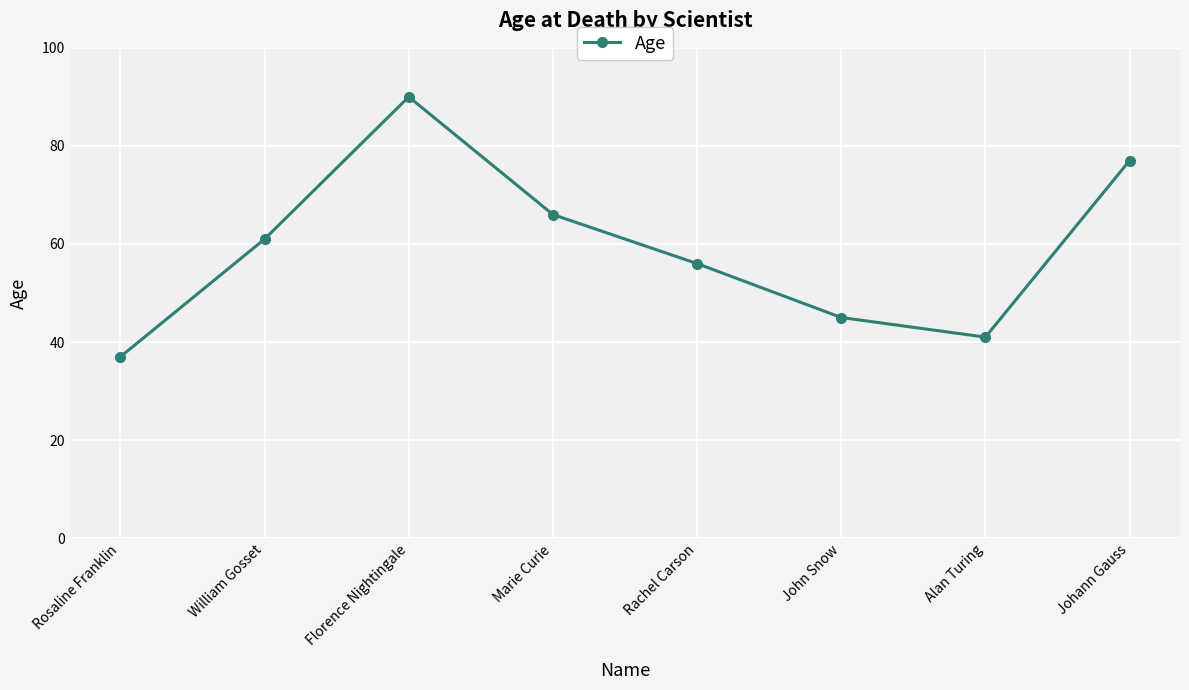

List the labels in order of value, smallest first.

Rosaline Franklin, Alan Turing, John Snow, Rachel Carson, William Gosset, Marie Curie, Johann Gauss, Florence Nightingale